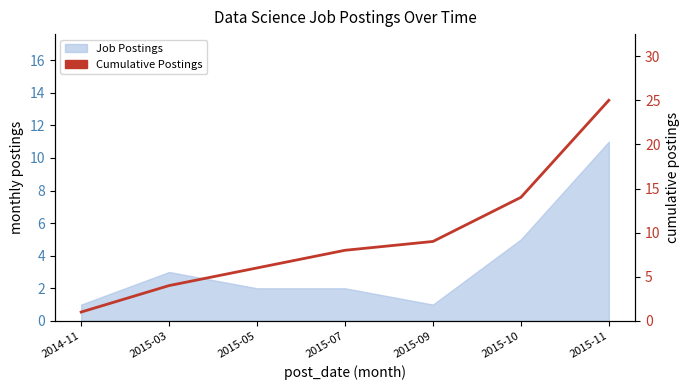

At which category does the chart reach its minimum across all series?

2014-11